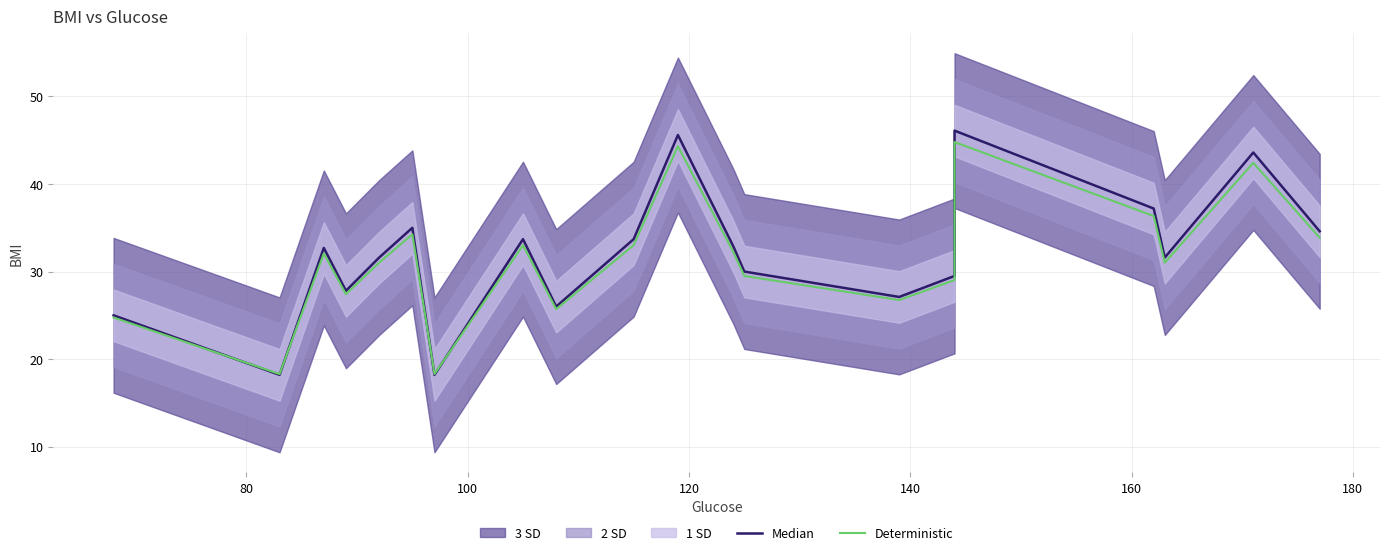

Does the chart display data point markers on the line(s)?

No